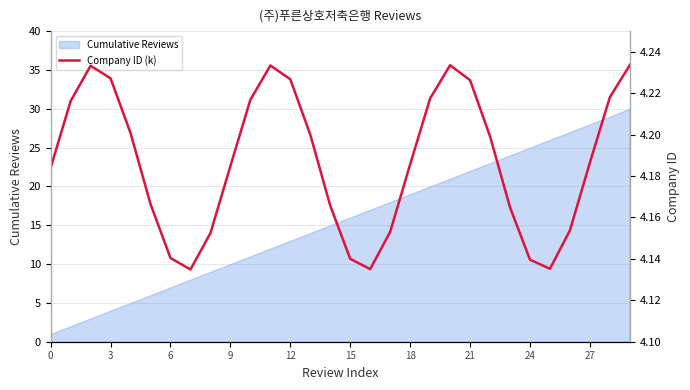

The Cumulative Reviews series shows 16 at 9. True or false?

False